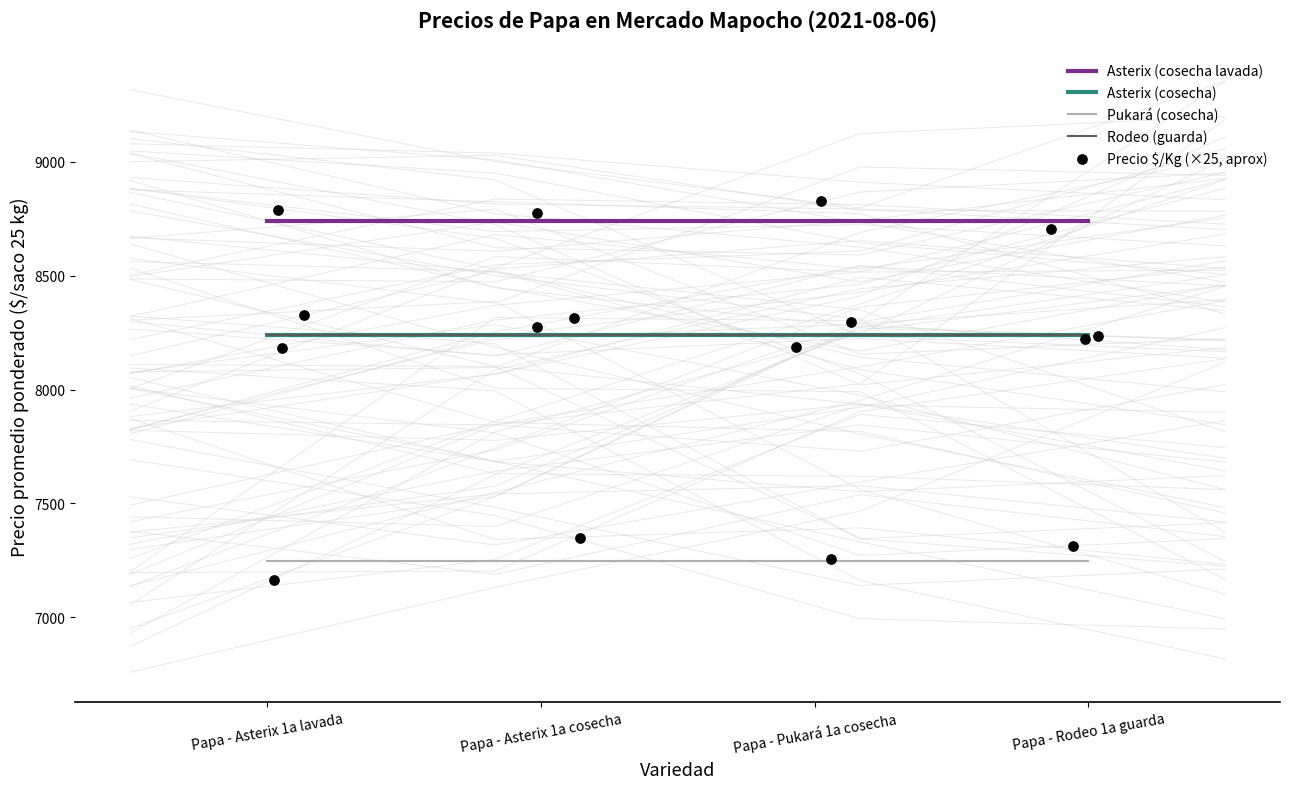

At which category is the sum across all series the highest?

Papa - Asterix 1a lavada